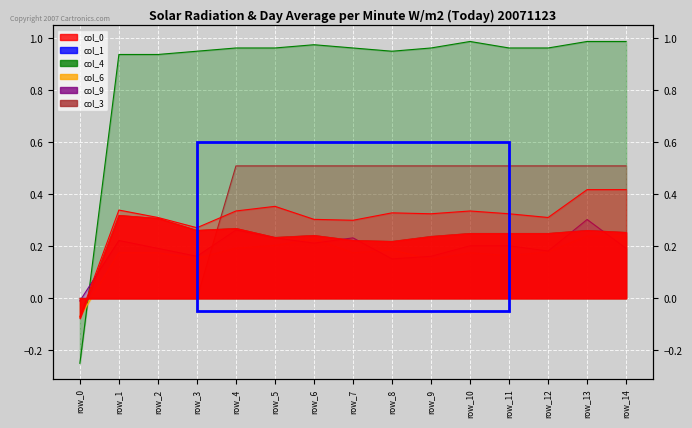

Reading left to right, list all the values displayed in this chart.

col_0: -0.1	0.3	0.3	0.3	0.3	0.2	0.2	0.2	0.2	0.2	0.2	0.2	0.2	0.3	0.3
col_1: -0.2	0.9	0.9	1.0	1.0	1.0	1.0	1.0	1.0	1.0	1.0	1.0	1.0	1.0	1.0
col_4: -0.1	0.2	0.2	0.2	0.2	0.2	0.2	0.2	0.2	0.1	0.2	0.2	0.2	0.2	0.2
col_6: -0.0	0.2	0.2	0.2	0.3	0.2	0.2	0.2	0.2	0.2	0.2	0.2	0.2	0.3	0.2
col_9: 0.0	0.0	0.0	0.0	0.5	0.5	0.5	0.5	0.5	0.5	0.5	0.5	0.5	0.5	0.5
col_3: -0.1	0.3	0.3	0.3	0.3	0.4	0.3	0.3	0.3	0.3	0.3	0.3	0.3	0.4	0.4